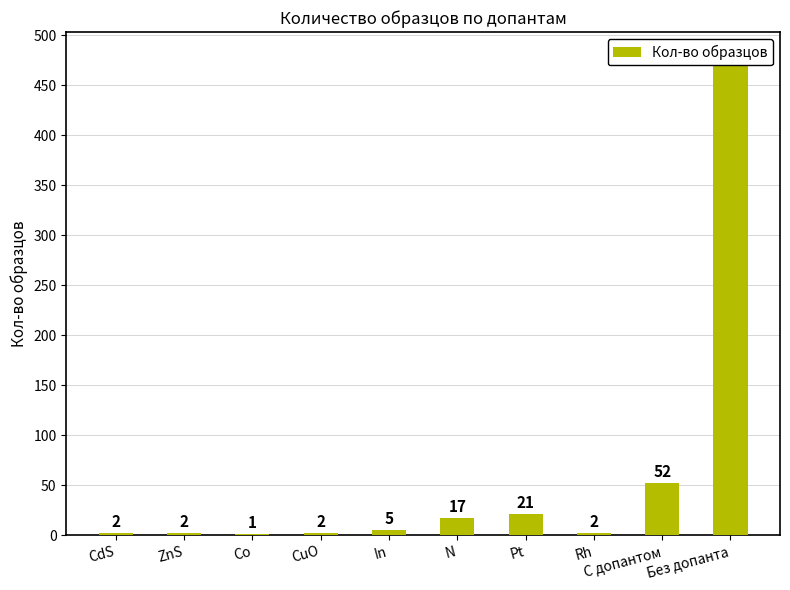

Does the chart contain any negative values?

No